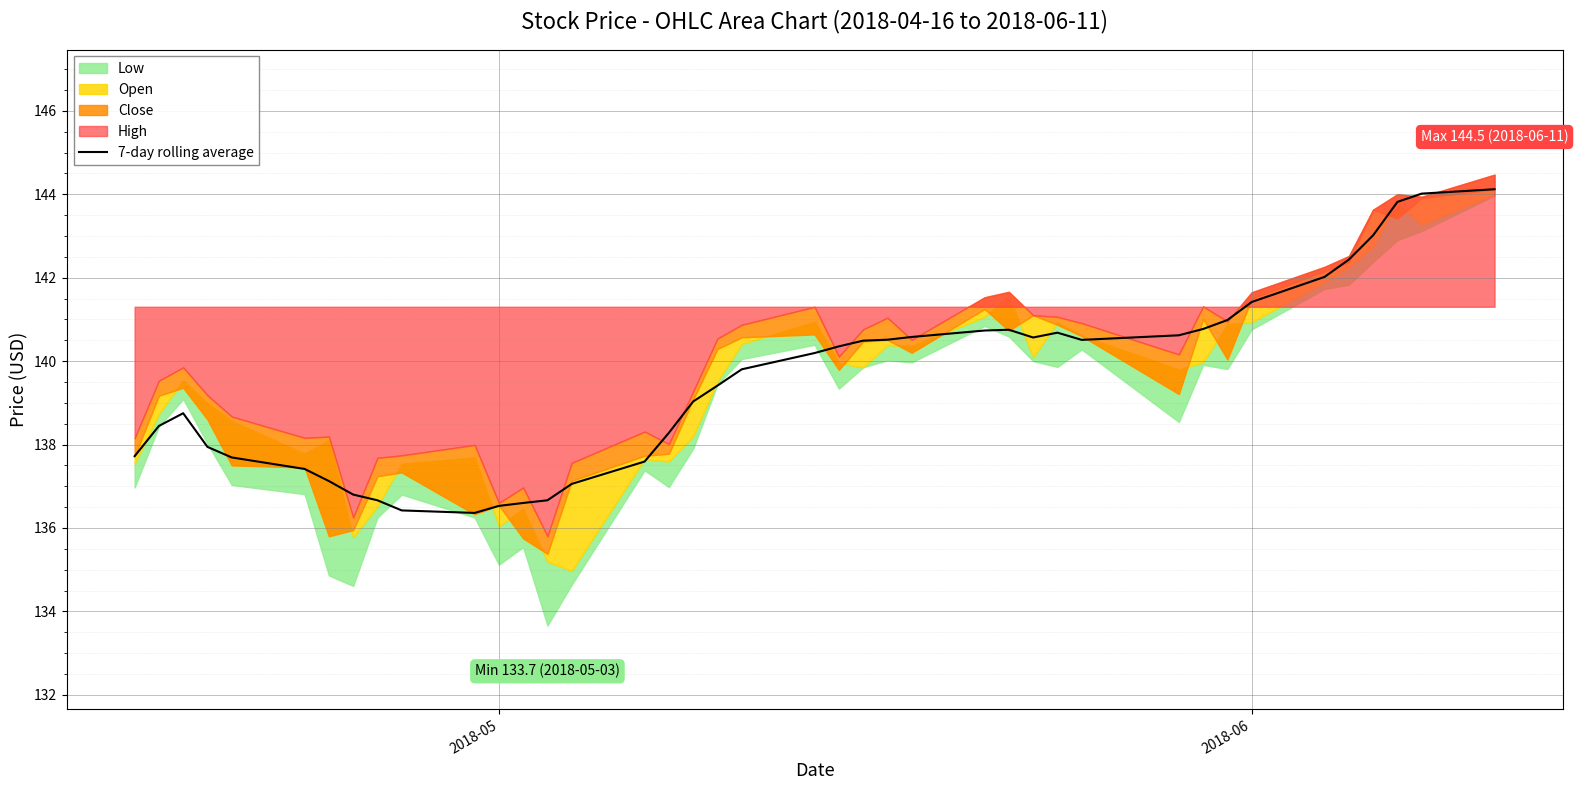

What is the lowest value of the 7-day rolling average series?

136.4